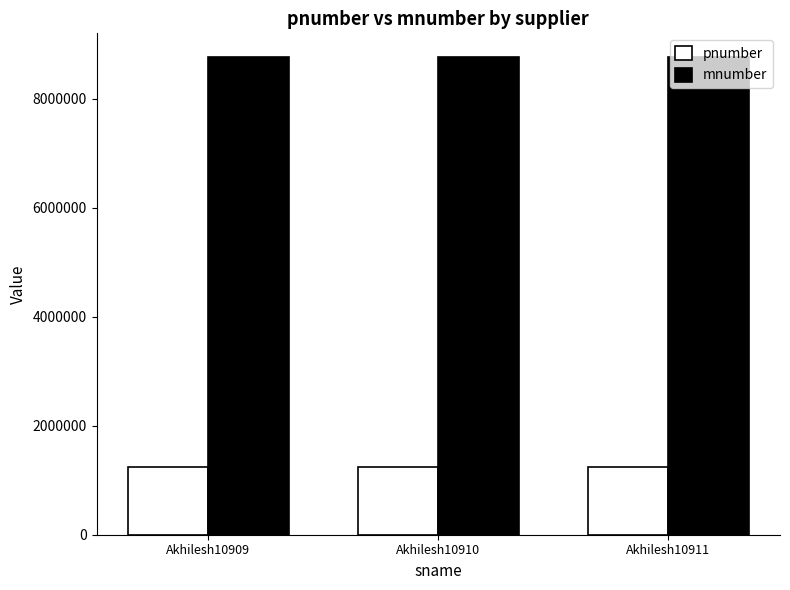

What is the value of the mnumber bar at the 1st from the left?

8765432